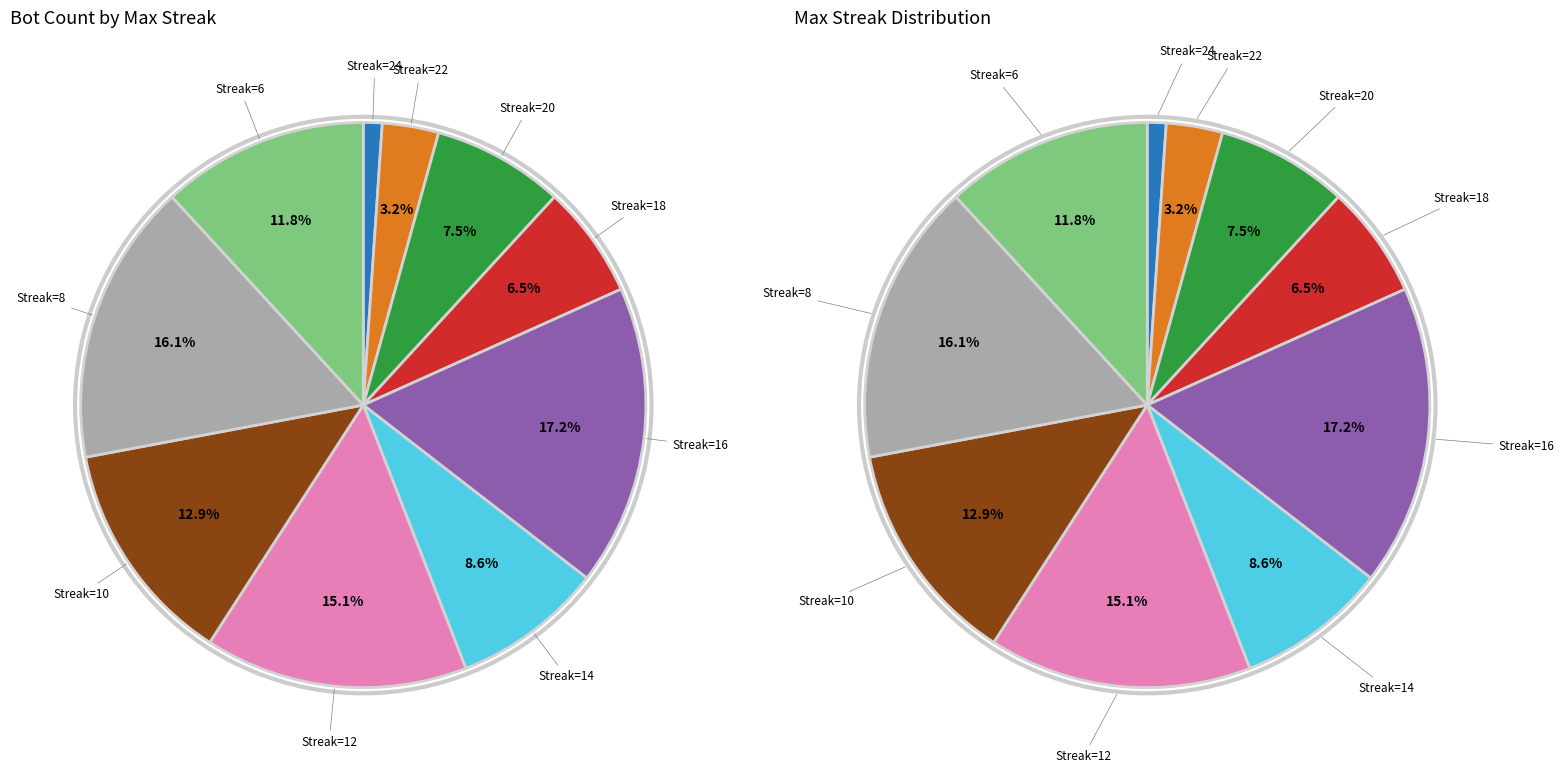

Rank the categories by value from lowest to highest.

24, 22, 18, 20, 14, 6, 10, 12, 8, 16